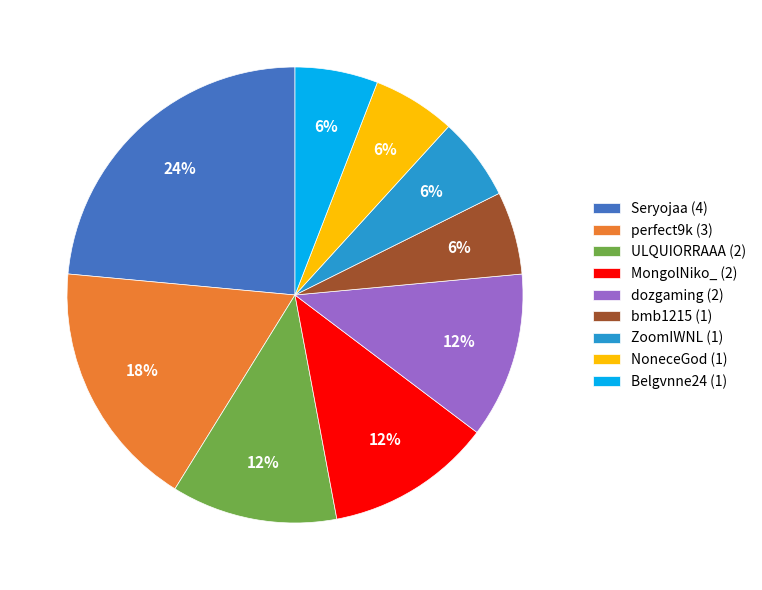

Count the number of slices in the pie.

9